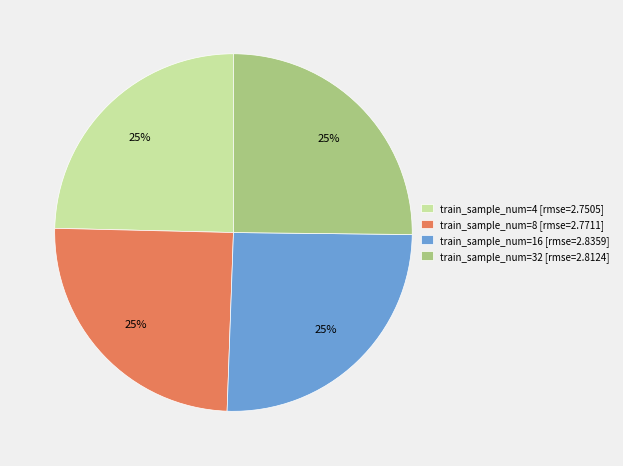

What is the ratio of the value at train_sample_num=8 [rmse=2.7711] to the value at train_sample_num=4 [rmse=2.7505]?

1.0